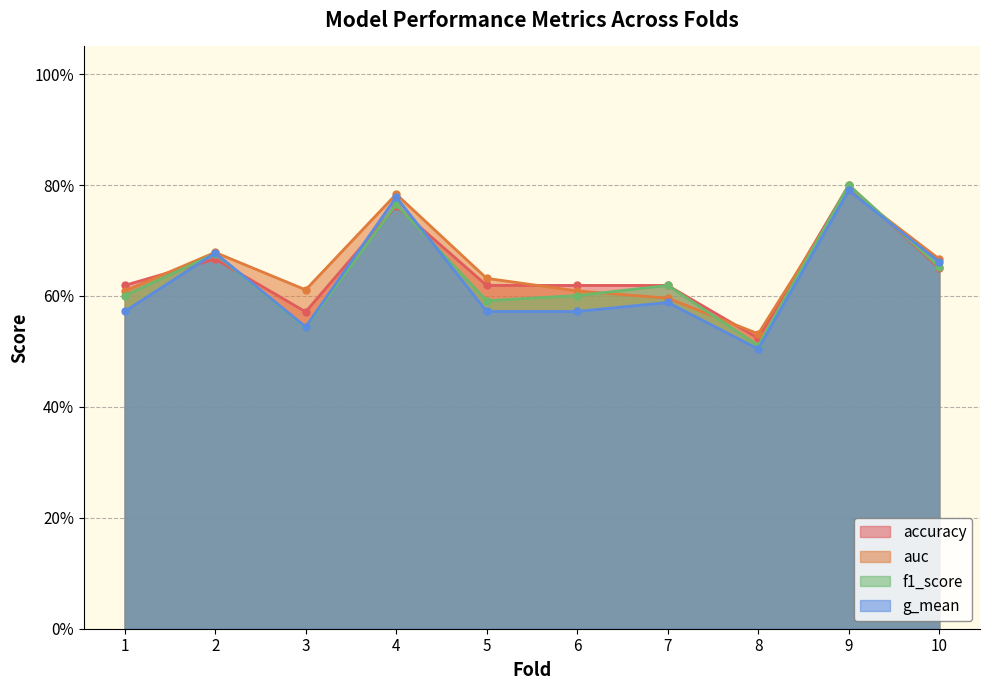

What is the difference between the second highest and second lowest values in the g_mean series?

0.2